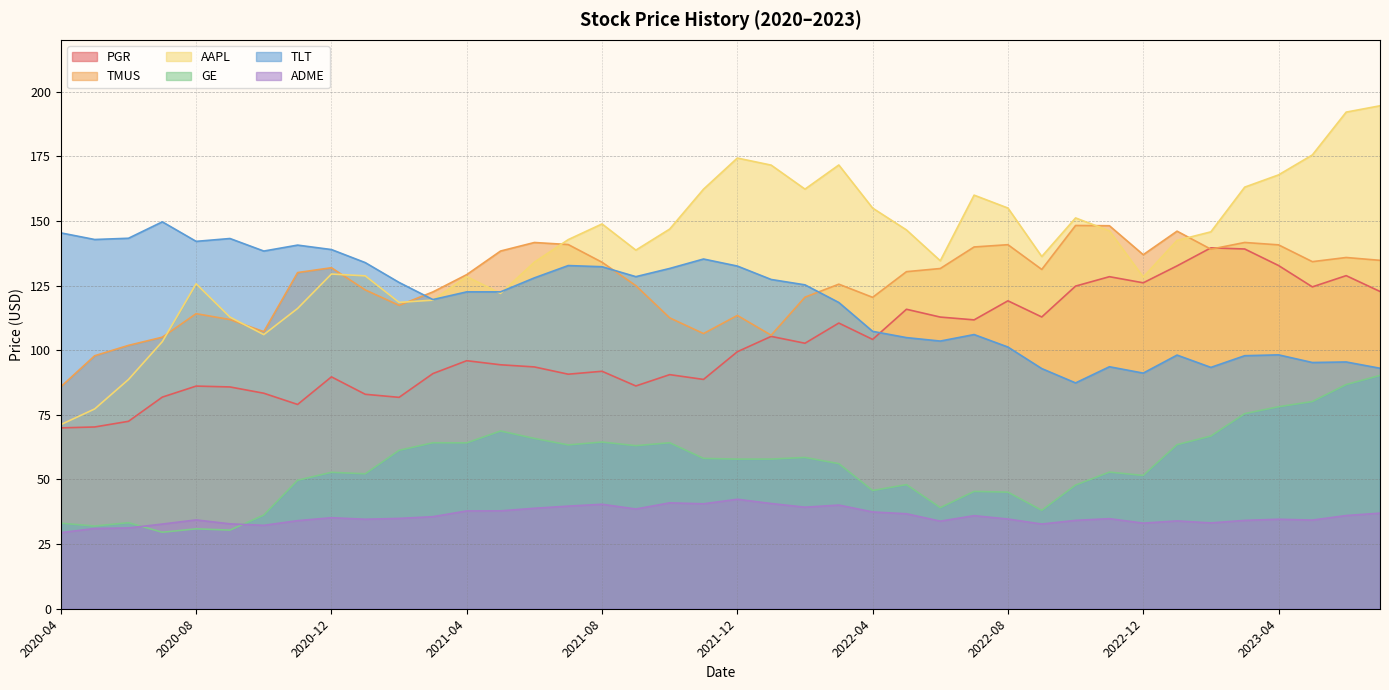

What is the label of the 27th point from the right?

2021-05